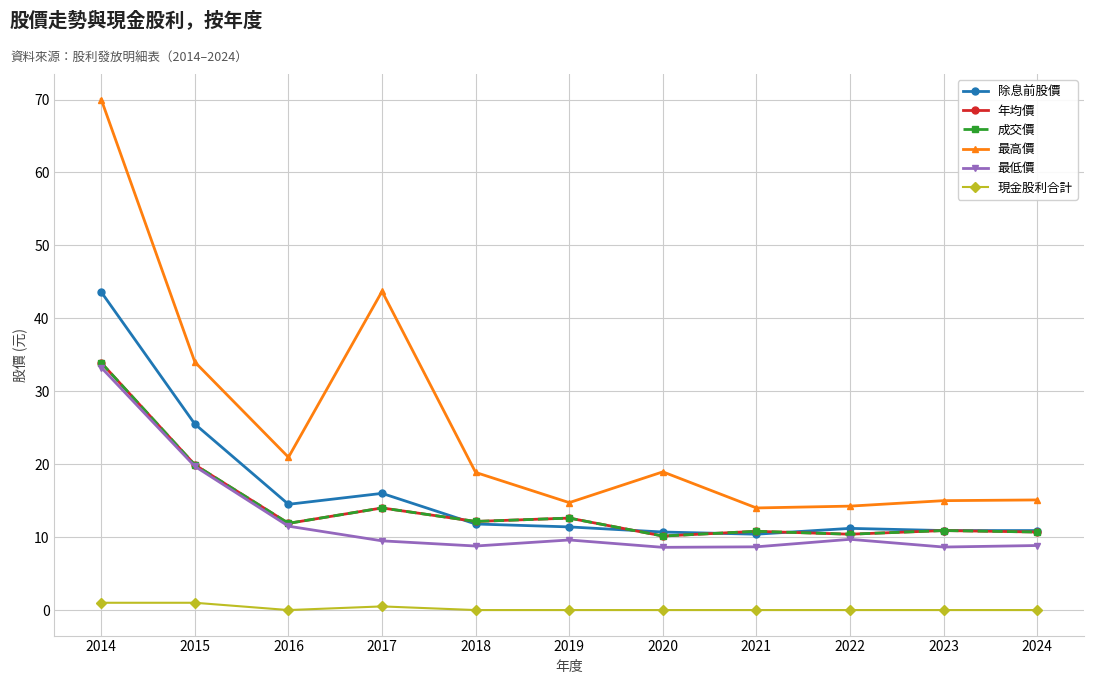

At which label does 除息前股價 reach its minimum?

2021